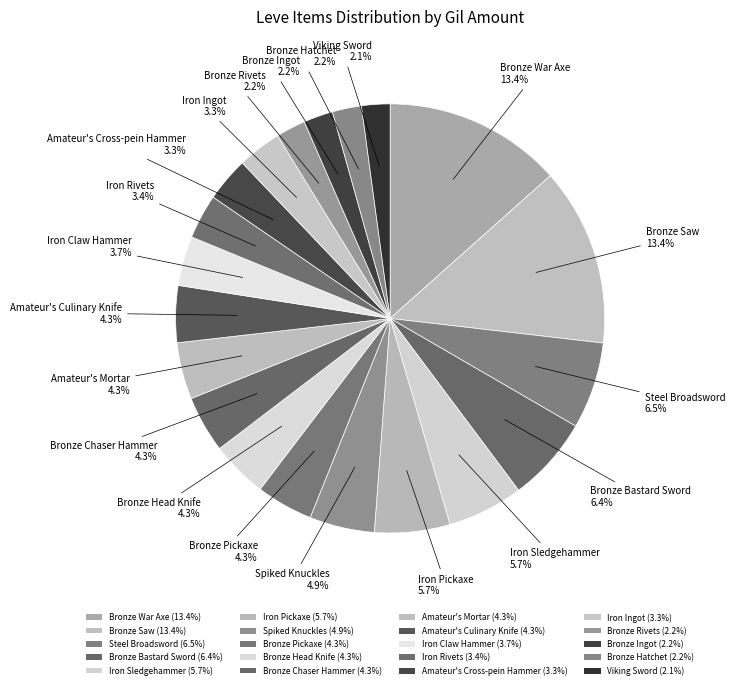

Rank the categories by value from highest to lowest.

Bronze War Axe, Bronze Saw, Steel Broadsword, Bronze Bastard Sword, Iron Sledgehammer, Iron Pickaxe, Spiked Knuckles, Amateur's Culinary Knife, Bronze Head Knife, Amateur's Mortar, Bronze Chaser Hammer, Bronze Pickaxe, Iron Claw Hammer, Iron Rivets, Amateur's Cross-pein Hammer, Iron Ingot, Bronze Rivets, Bronze Ingot, Bronze Hatchet, Viking Sword